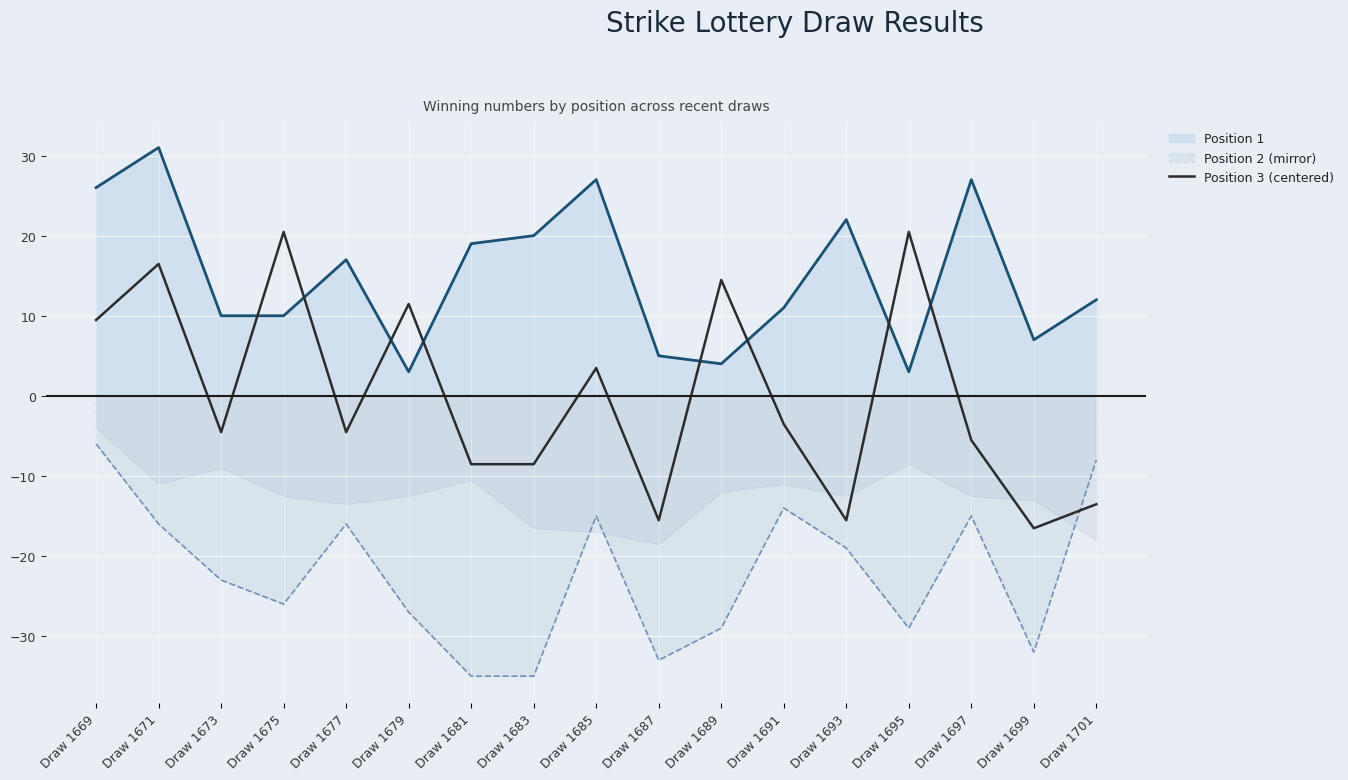

At Draw 1681, list the series in order from largest to smallest.

Position 1 line, Position 3 (centered), Position 2 mirror line